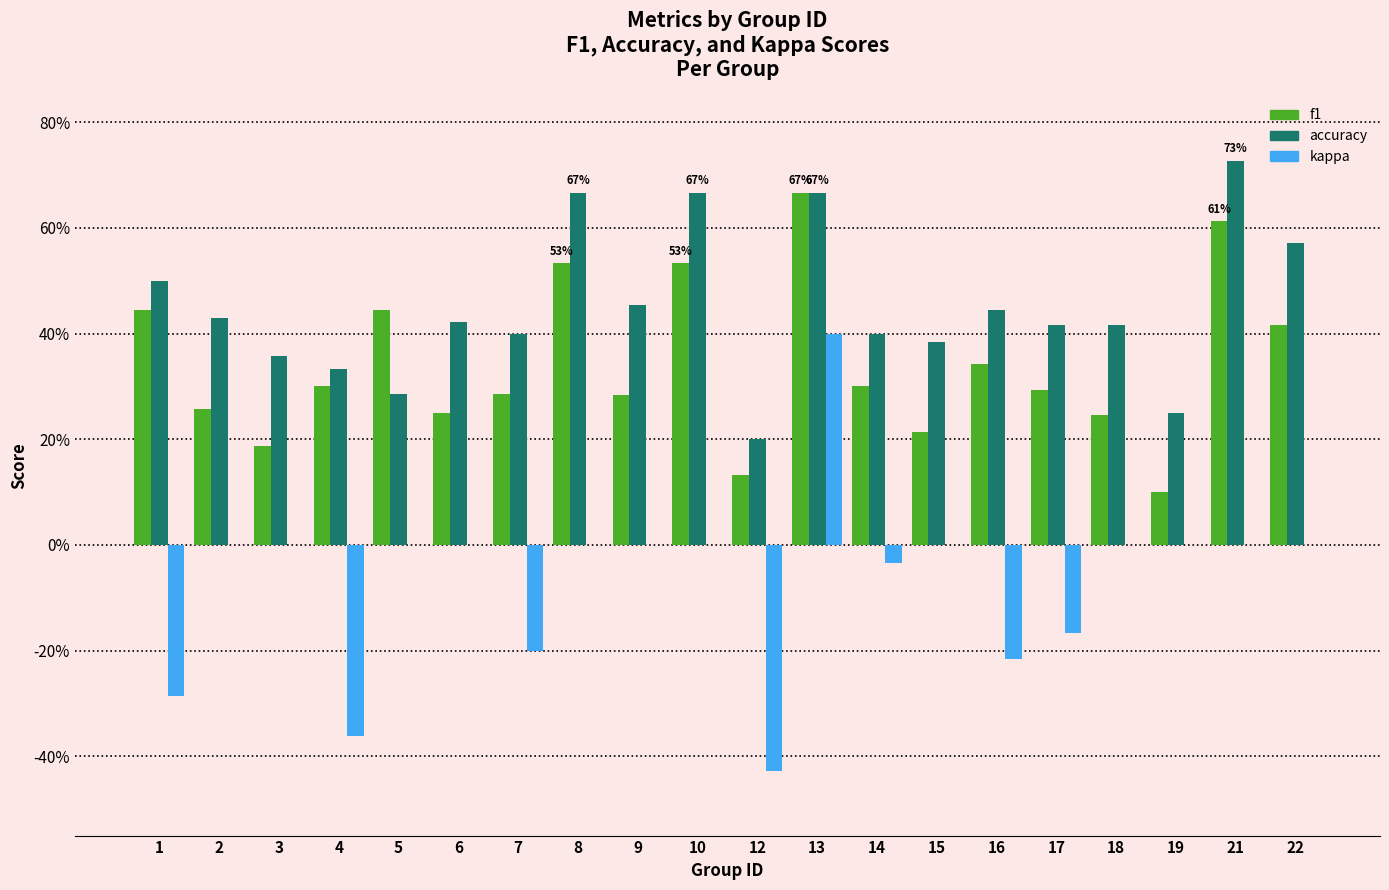

Between 13 and 15, which series saw the biggest shift?

f1